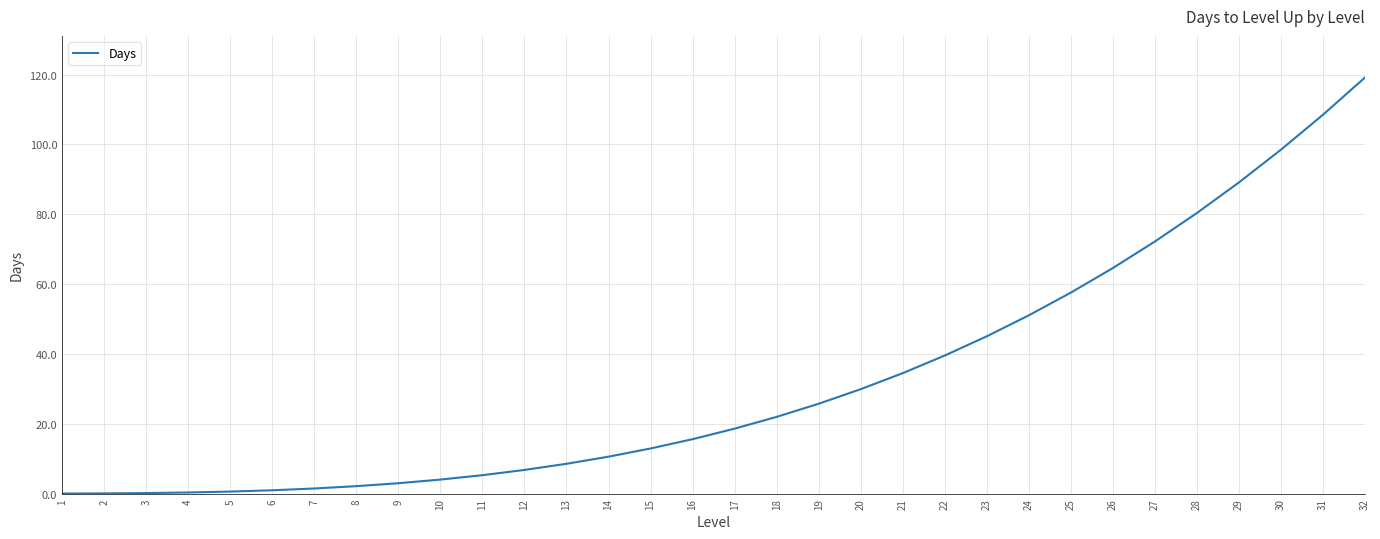

Between 1 and 8, which is larger?

8